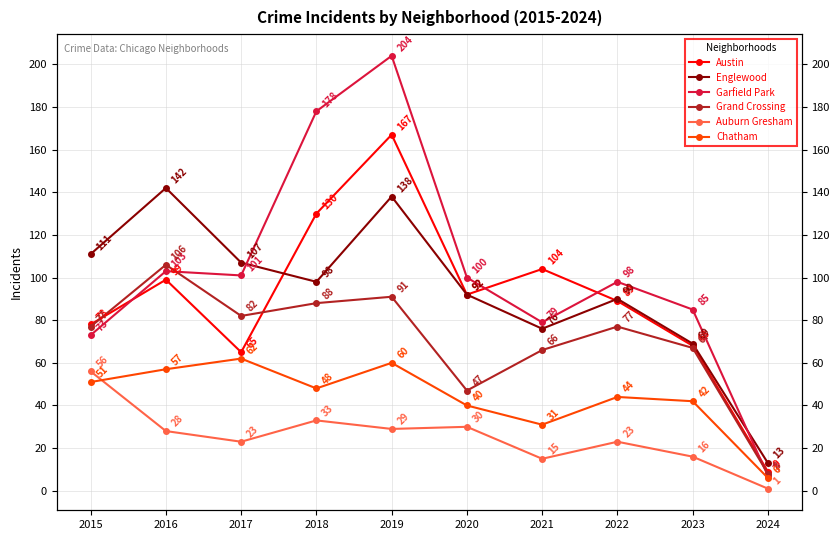

At how many categories does at least one series exceed 6?

10